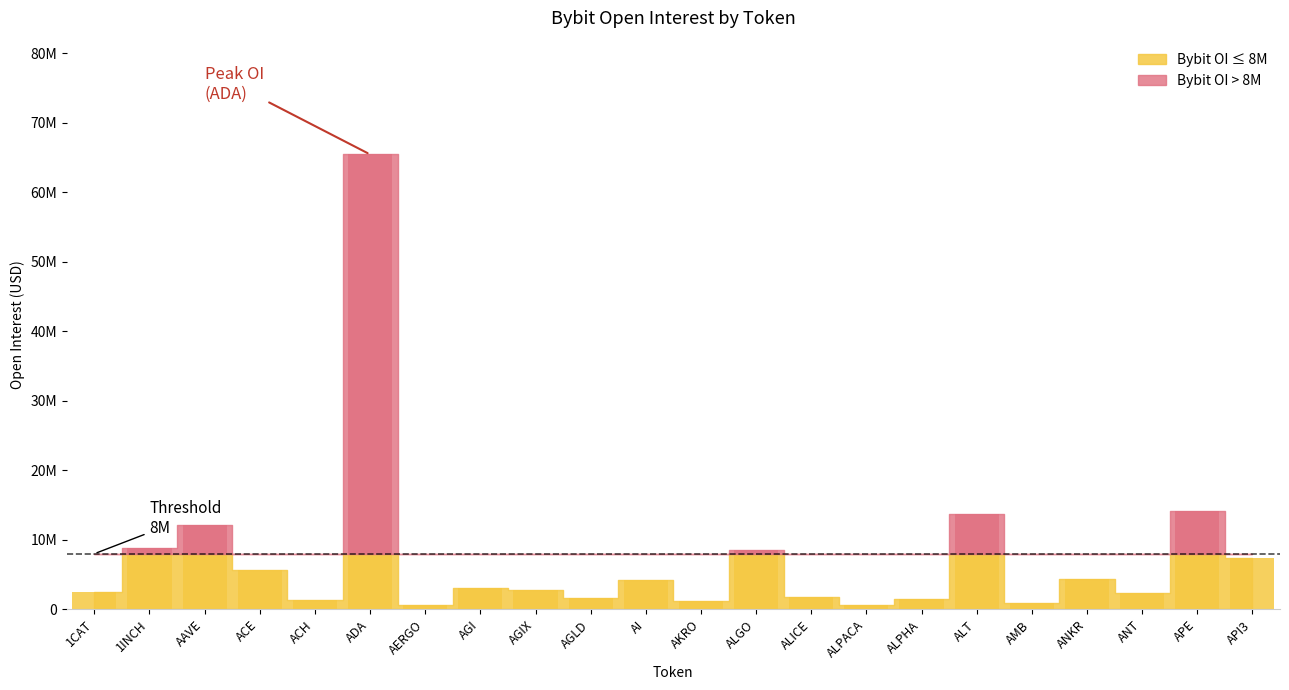

True or false: the data shows 2784112 at AGIX.

True